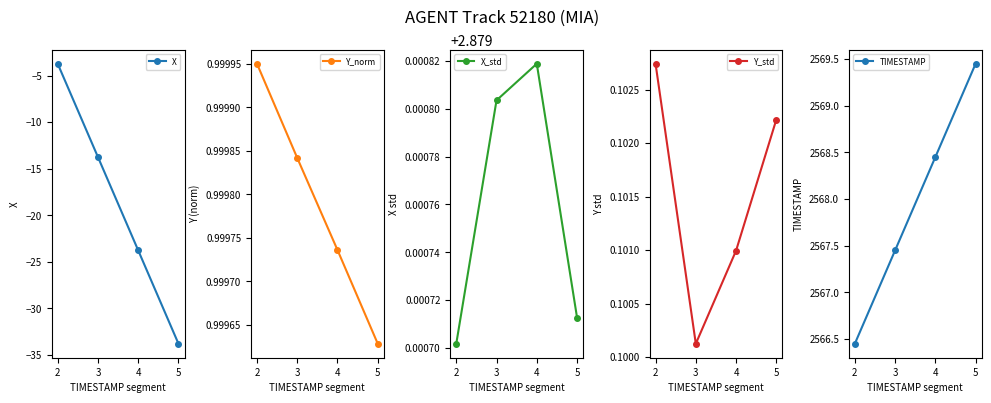

Count the TIMESTAMP values in the range 2567 to 2569.

2